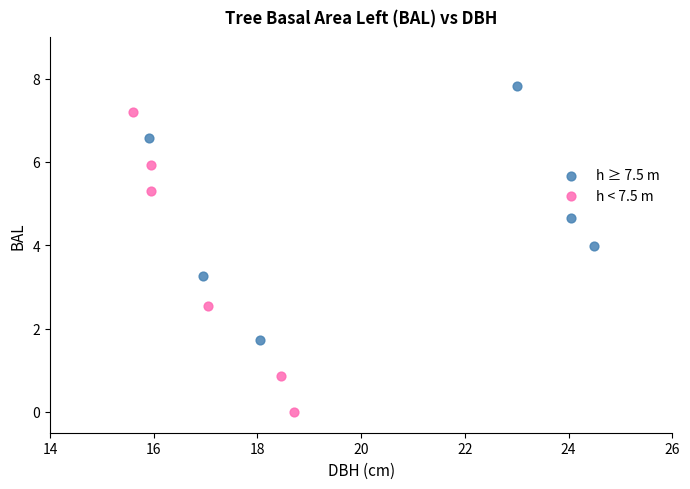

Which series has the widest spread of Y values?

h < 7.5 m